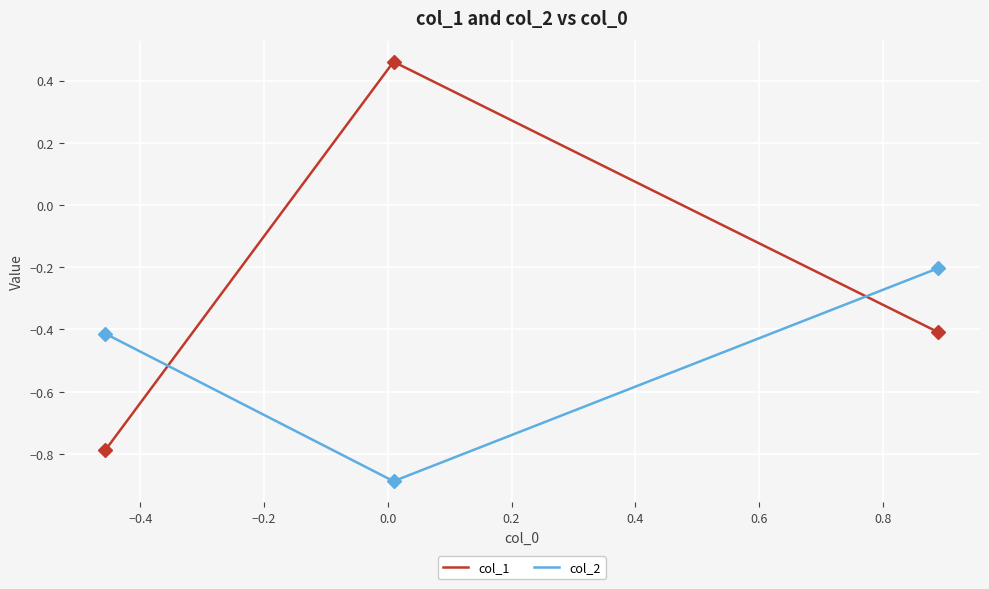

Which series has the largest range (max minus min)?

col_1